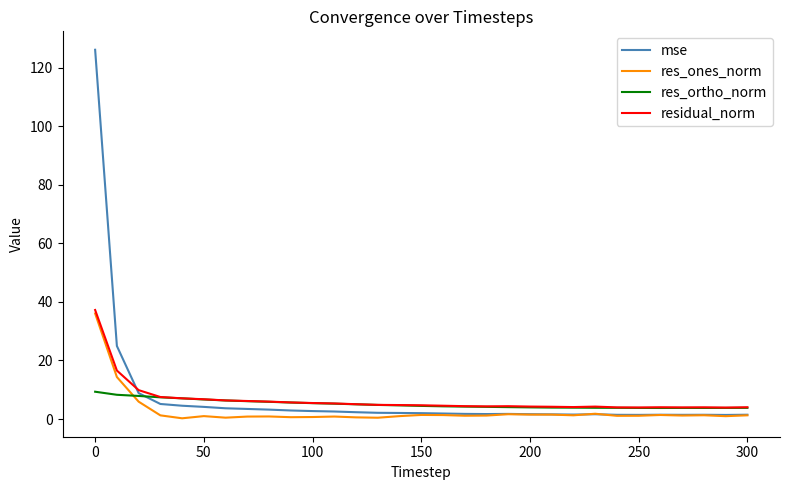

How many categories are shown in the chart?

31